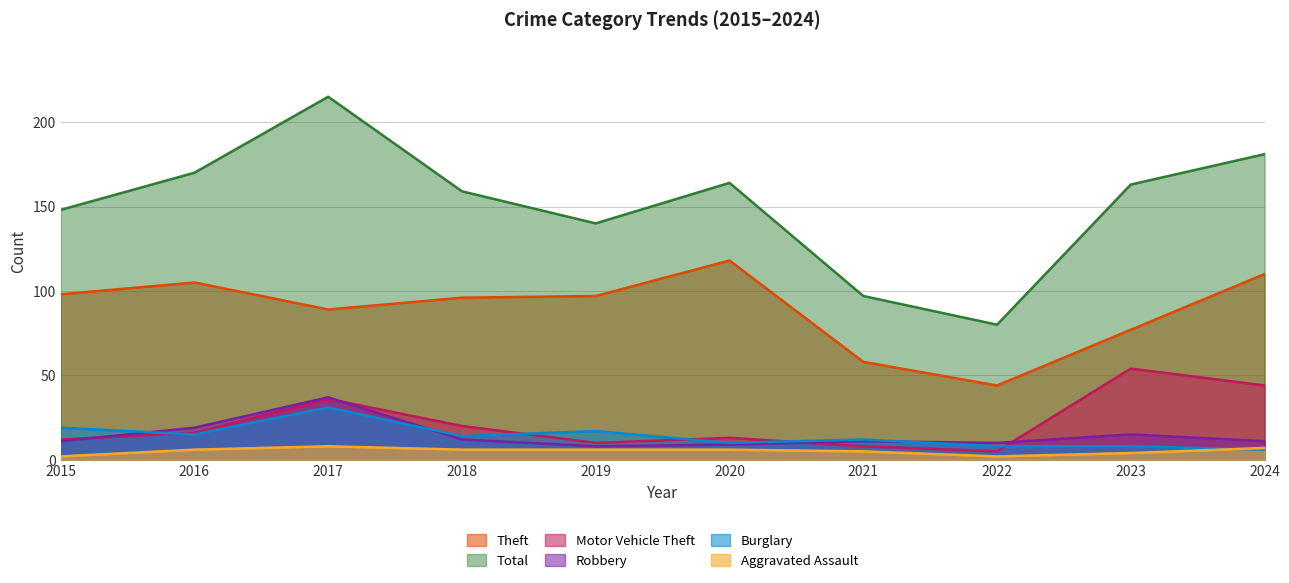

Reading left to right, extract all data points from this chart.

Theft: 2015=98	2016=105	2017=89	2018=96	2019=97	2020=118	2021=58	2022=44	2023=77	2024=110
Total: 2015=148	2016=170	2017=215	2018=159	2019=140	2020=164	2021=97	2022=80	2023=163	2024=181
Motor Vehicle Theft: 2015=12	2016=16	2017=36	2018=20	2019=10	2020=13	2021=8	2022=5	2023=54	2024=44
Robbery: 2015=11	2016=19	2017=37	2018=12	2019=8	2020=9	2021=11	2022=10	2023=15	2024=11
Burglary: 2015=19	2016=15	2017=31	2018=14	2019=17	2020=10	2021=12	2022=8	2023=8	2024=6
Aggravated Assault: 2015=2	2016=6	2017=8	2018=6	2019=6	2020=6	2021=5	2022=2	2023=4	2024=7